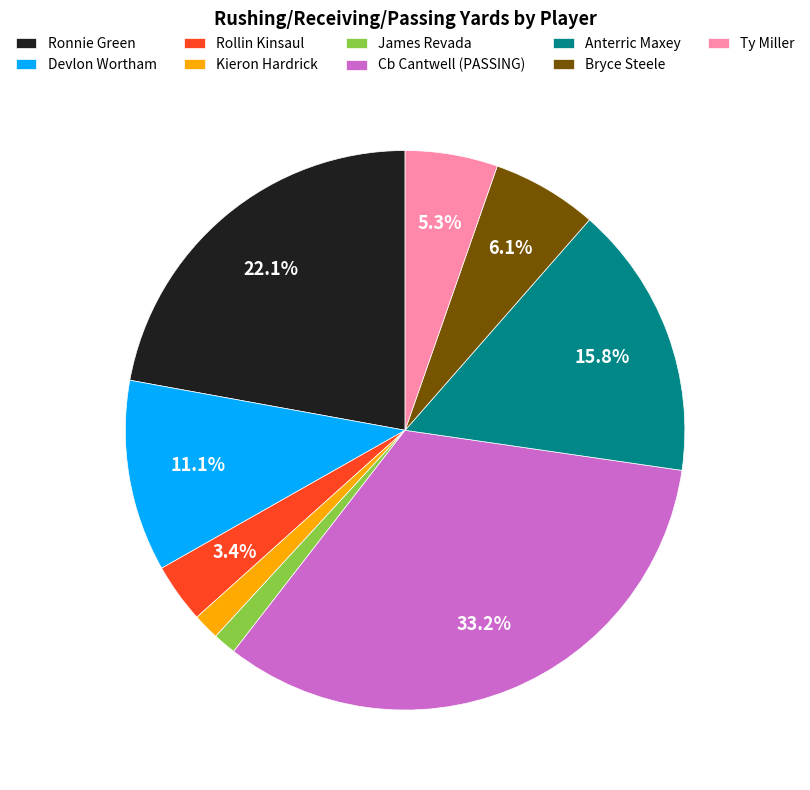

To the nearest percent, what is the difference between the largest and smallest slice percentages?

32%